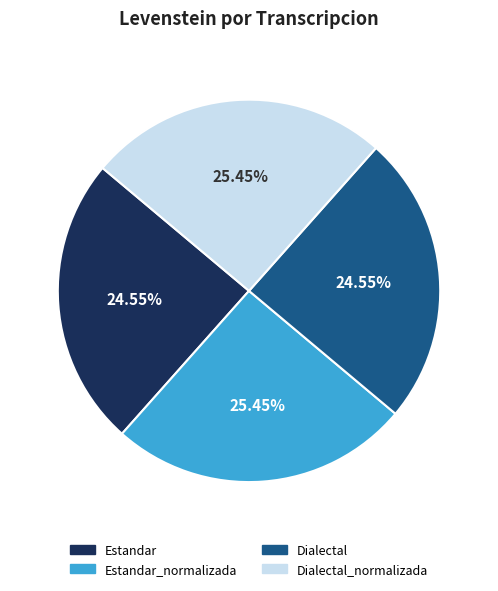

Does any single category account for the majority?

No